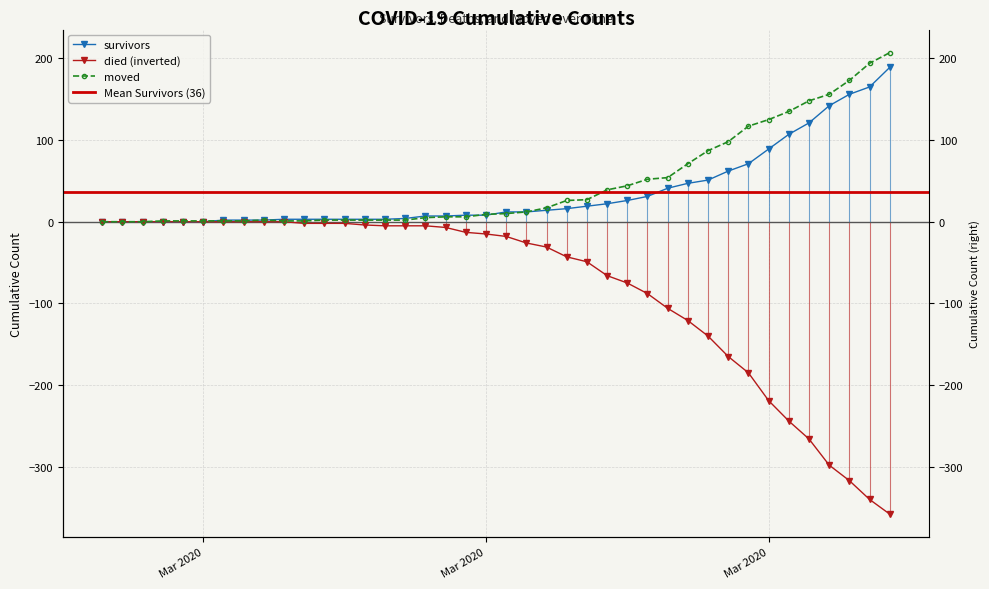

What is the label of the 2nd point from the left?

2020-02-28